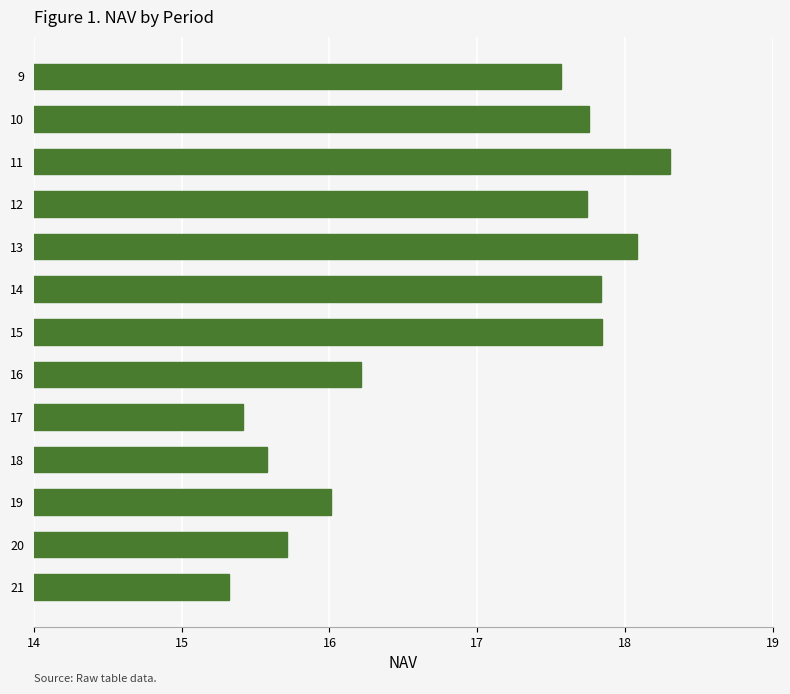

What is the average value?

16.9